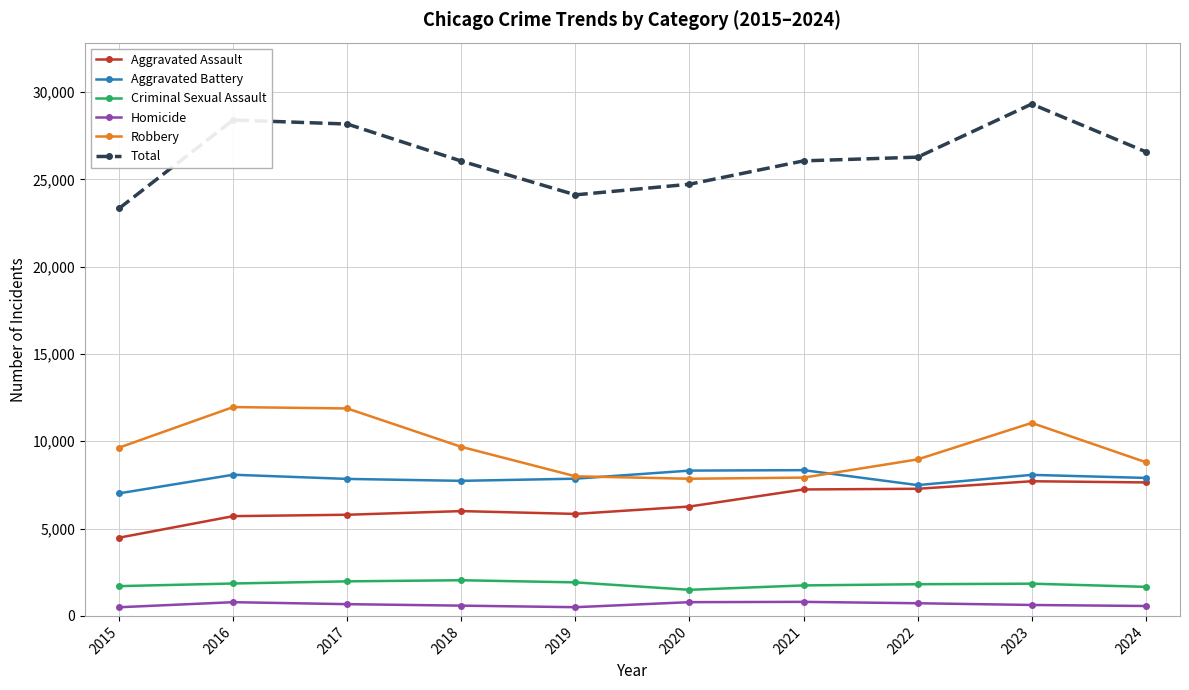

Is it true that Total equals 32263 at 2019?

False